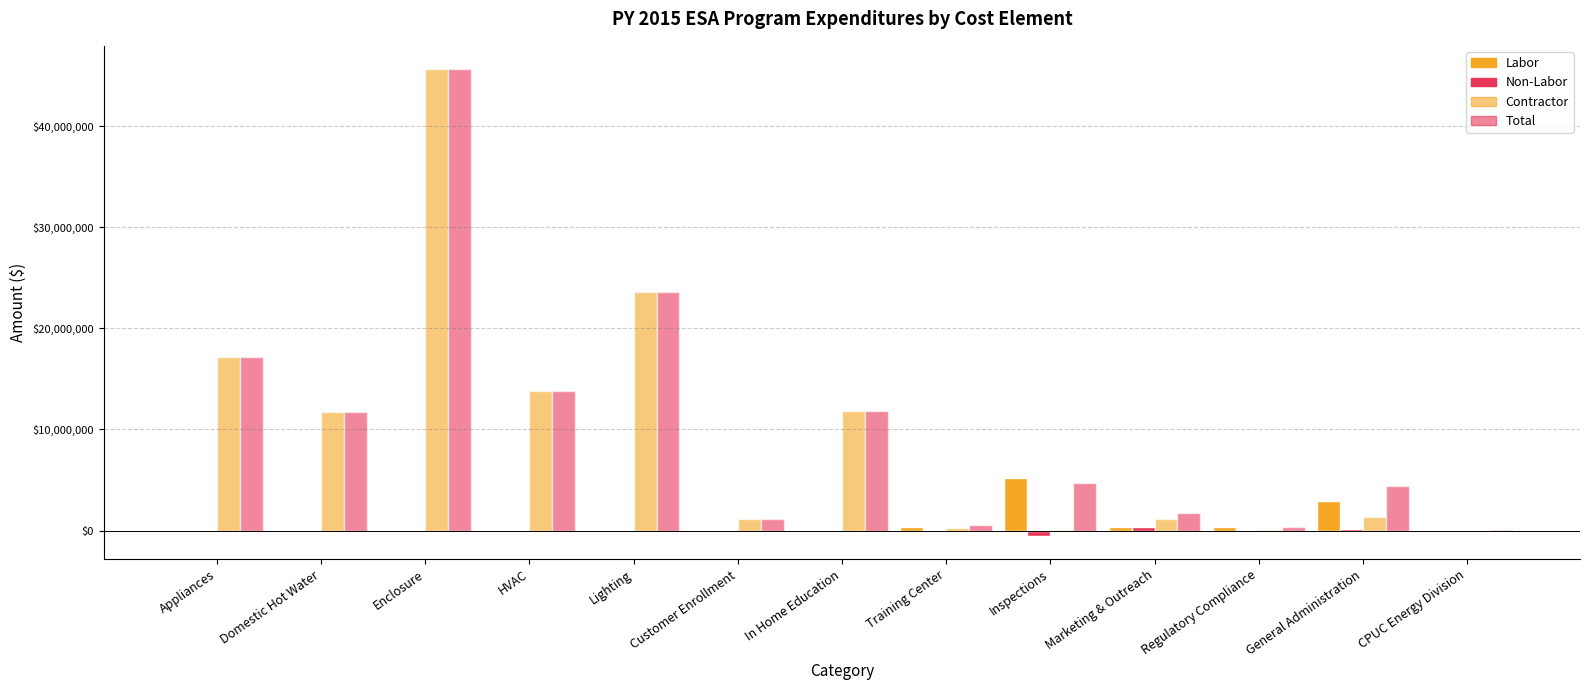

At which category is the sum across all series the highest?

Enclosure